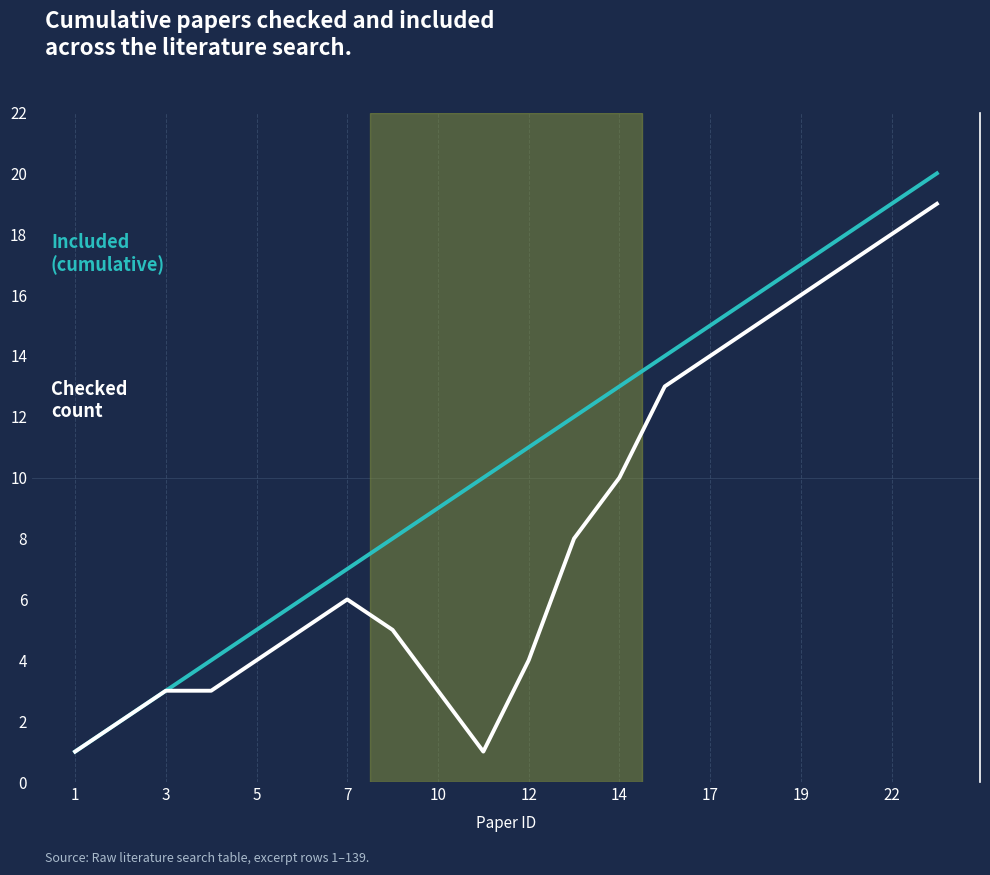

What is the greatest value displayed?

20